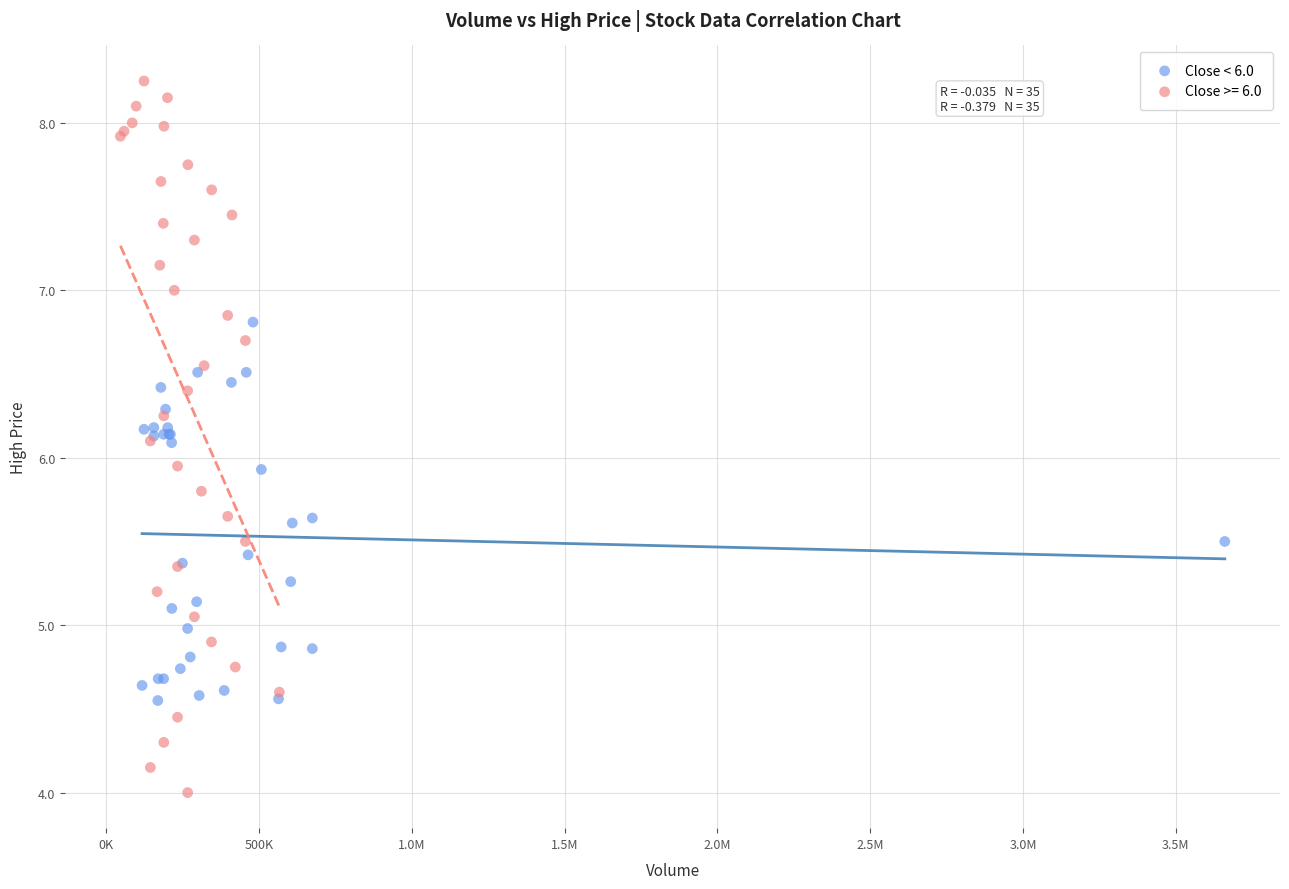

Which series contains the highest Y value?

Close >= 6.0